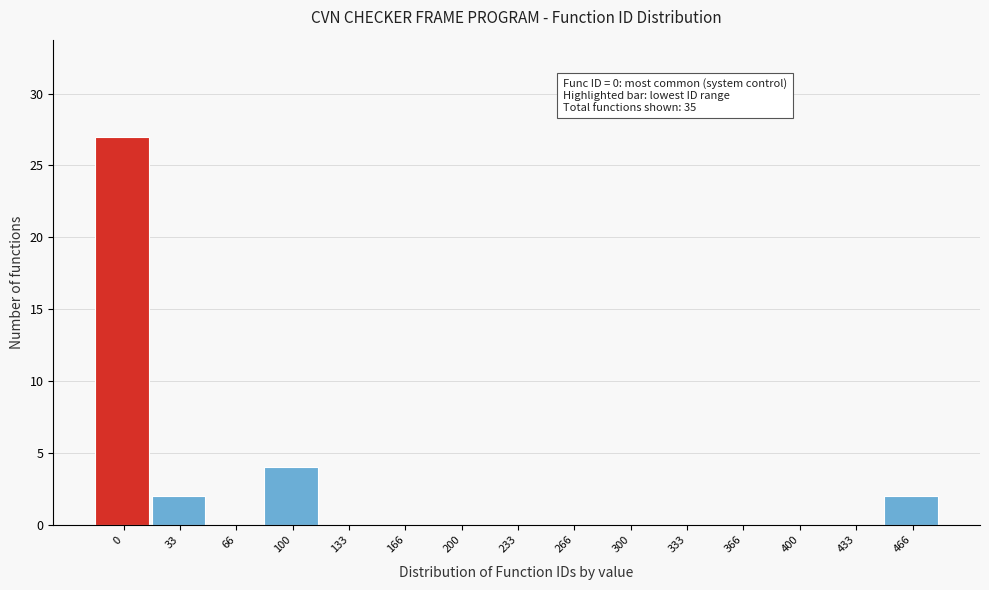

Reading left to right, list all the values displayed in this chart.

0=27	33=2	66=0	100=4	133=0	166=0	200=0	233=0	266=0	300=0	333=0	366=0	400=0	433=0	466=2